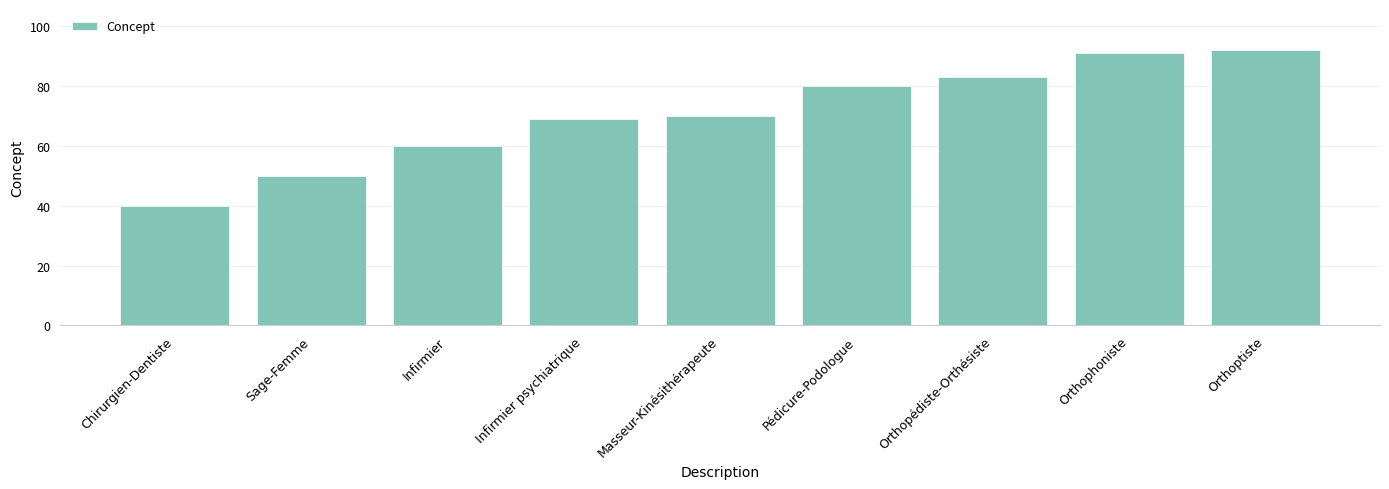

Rank the categories by value from highest to lowest.

Orthoptiste, Orthophoniste, Orthopédiste-Orthésiste, Pédicure-Podologue, Masseur-Kinésithérapeute, Infirmier psychiatrique, Infirmier, Sage-Femme, Chirurgien-Dentiste